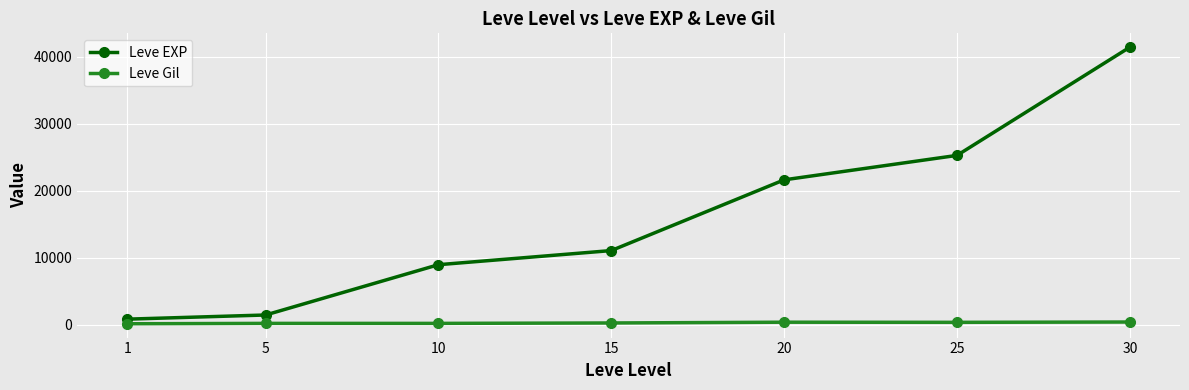

How many values in the Leve Gil series are below 230?

3